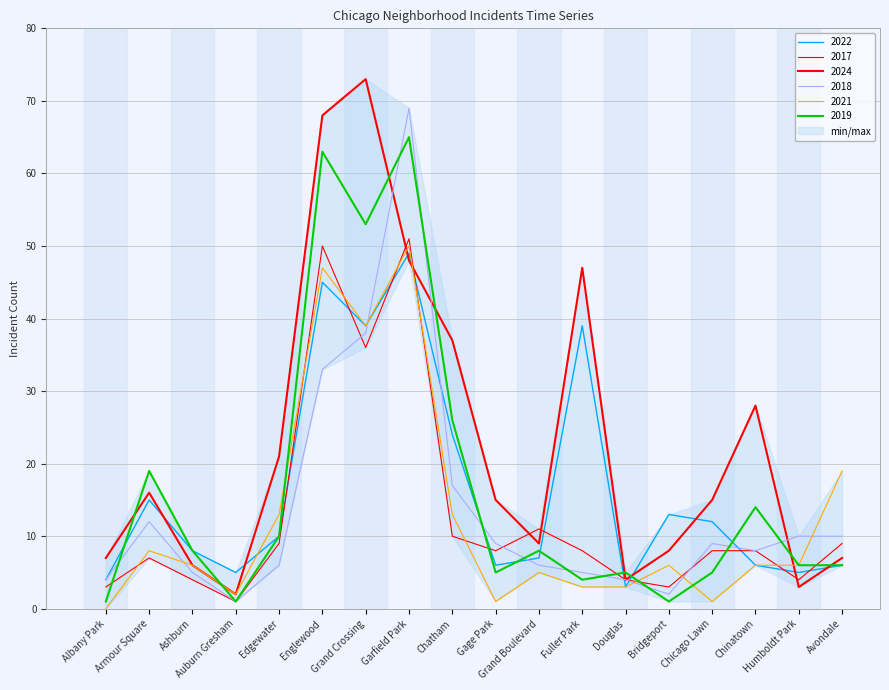

Count the number of data series in this chart.

6